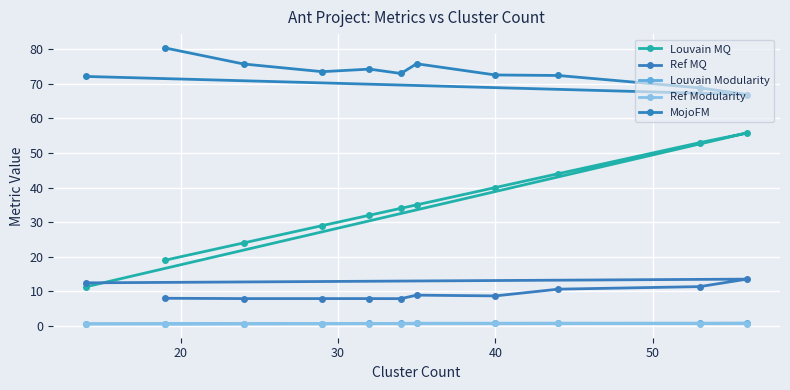

What is the value of the Louvain MQ point at the 2nd from the left?

19.0